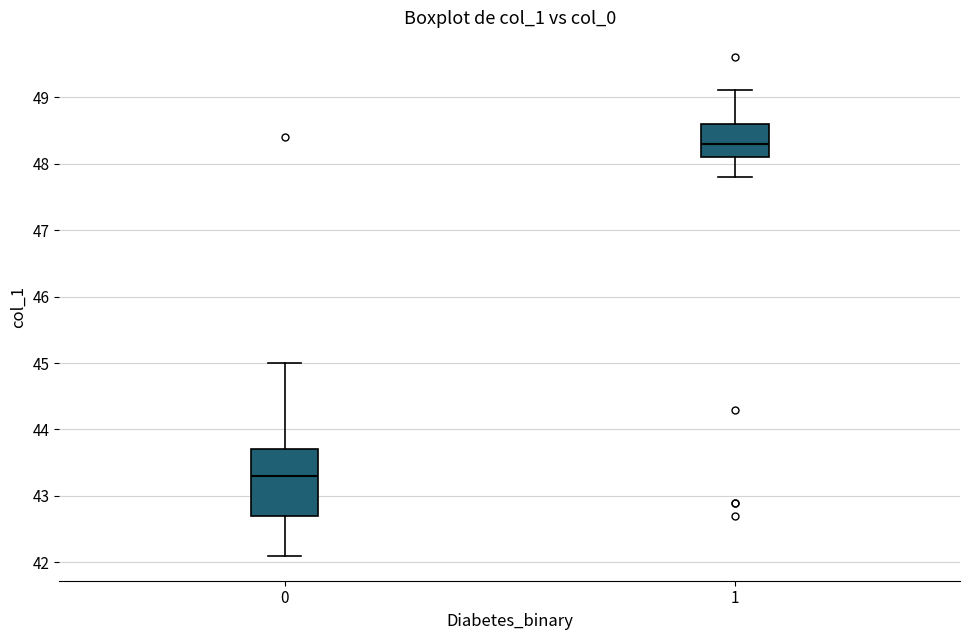

Reading left to right, read every box against the y-axis: the position of its median line, the range the box covers, and the ends of its whiskers. The values are not printed on the chart, so give them approximately, as read against the axis.

0: median 43.3, box 42.7 to 43.7, whiskers 42.1 to 45.0
1: median 48.3, box 48.1 to 48.6, whiskers 47.8 to 49.1